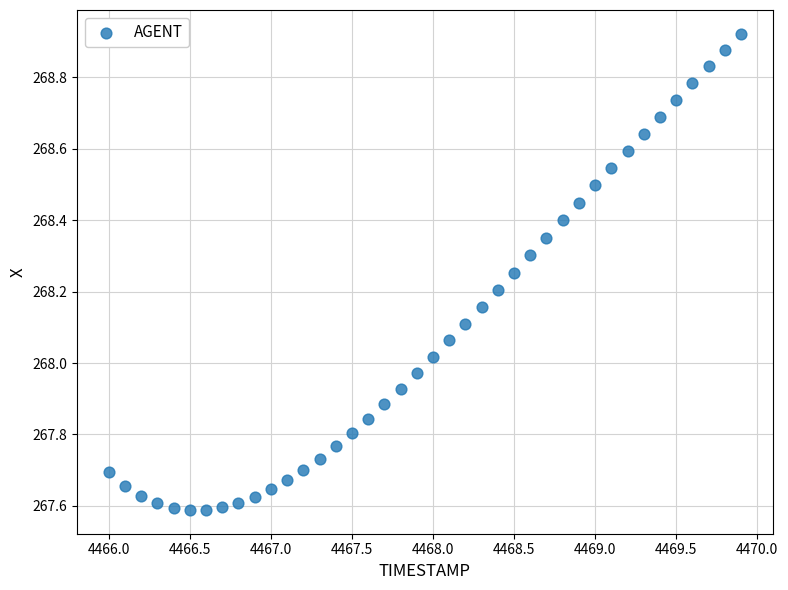

What is the range of X values (max minus min)?

3.9